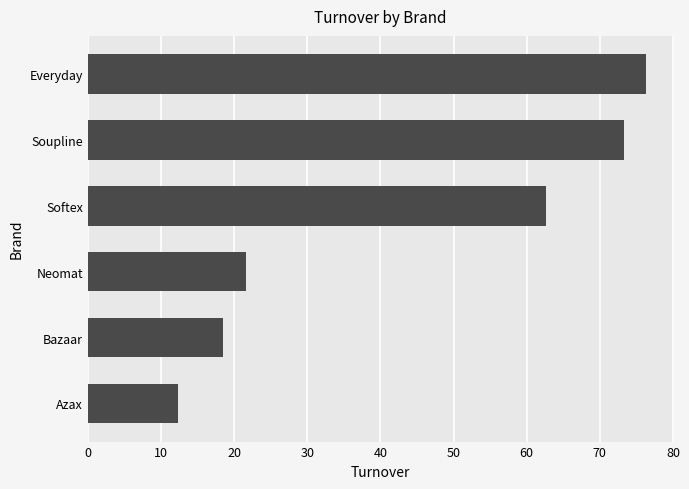

What is the sum of the values at Soupline and Softex?

136.0